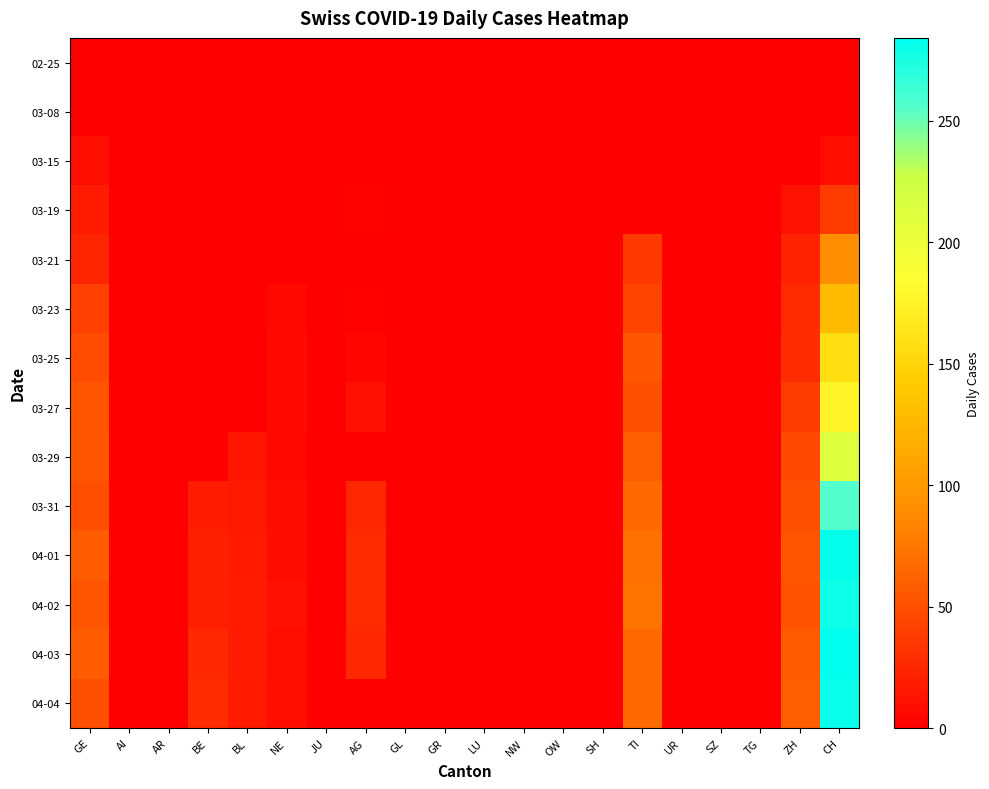

At how many categories does at least one series exceed 132?

1